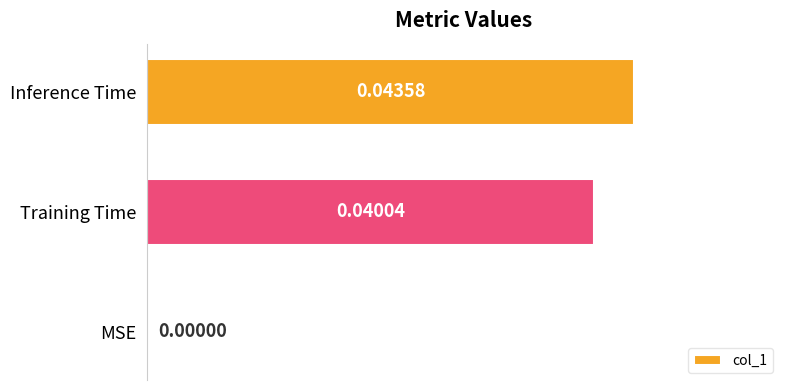

At which label is the value closest to 0?

MSE